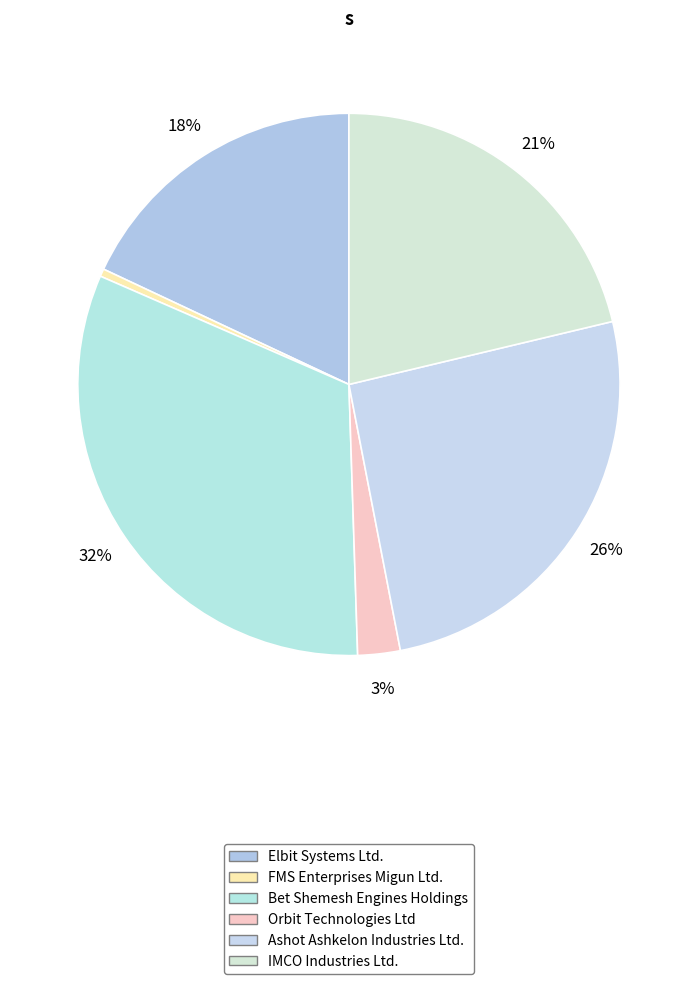

To the nearest percent, what is the average slice percentage?

17%